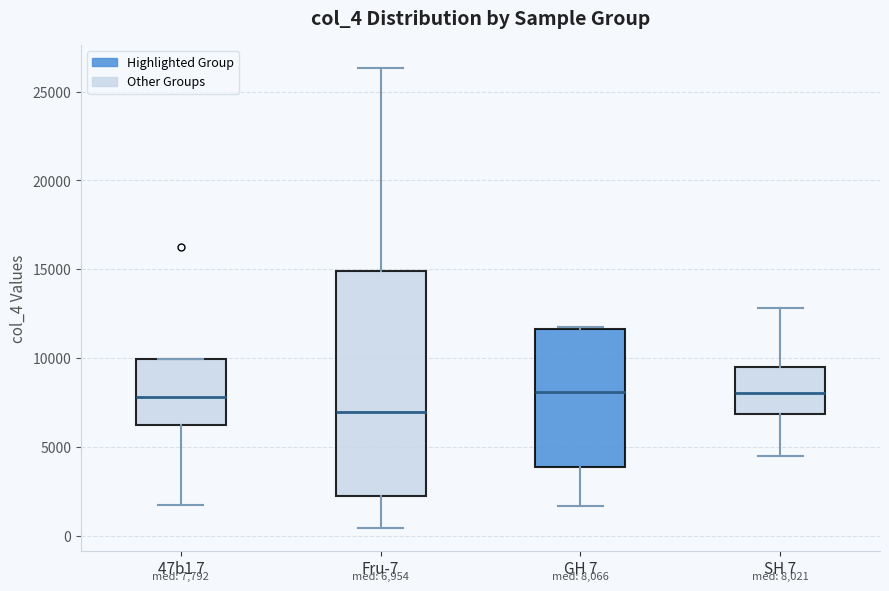

Which box is the tallest, from its lower edge to its upper edge?

Fru-7